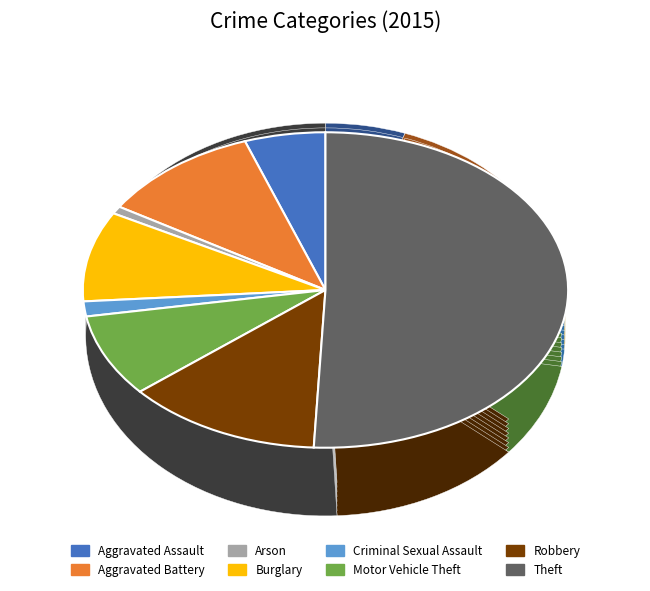

To the nearest percent, what percentage of the pie is Criminal Sexual Assault?

2%